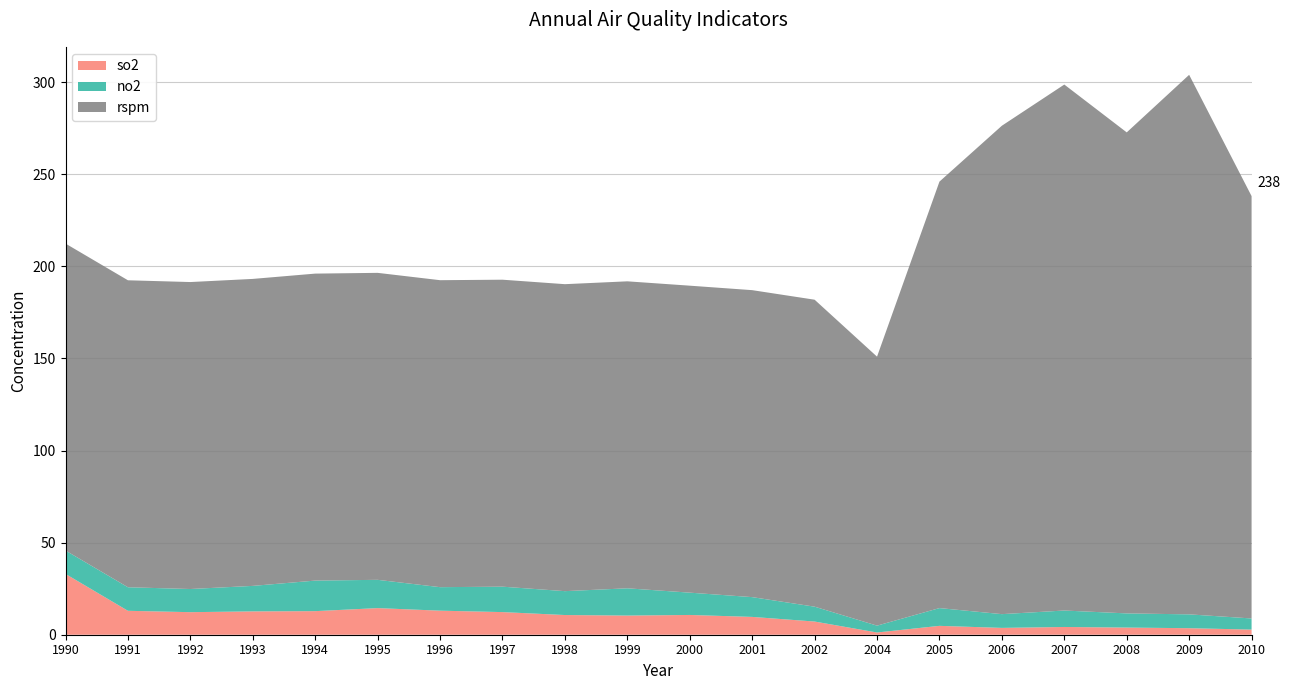

Reading right to left, list all the values displayed in this chart.

so2: 2010=2.8	2009=3.5	2008=3.9	2007=4.2	2006=3.7	2005=4.8	2004=1.2	2002=7.2	2001=9.7	2000=10.7	1999=10.4	1998=10.7	1997=12.3	1996=13.1	1995=14.4	1994=12.8	1993=12.7	1992=12.2	1991=13.0	1990=33.0
no2: 2010=6.0	2009=7.5	2008=7.7	2007=8.9	2006=7.5	2005=9.6	2004=3.7	2002=8.1	2001=10.7	2000=12.1	1999=14.8	1998=13.0	1997=13.8	1996=12.8	1995=15.3	1994=16.6	1993=13.8	1992=12.6	1991=12.8	1990=12.7
rspm: 2010=229.3	2009=292.9	2008=261.1	2007=285.5	2006=265.1	2005=231.5	2004=146.0	2002=166.6	2001=166.6	2000=166.6	1999=166.6	1998=166.6	1997=166.6	1996=166.6	1995=166.6	1994=166.6	1993=166.6	1992=166.6	1991=166.6	1990=166.6